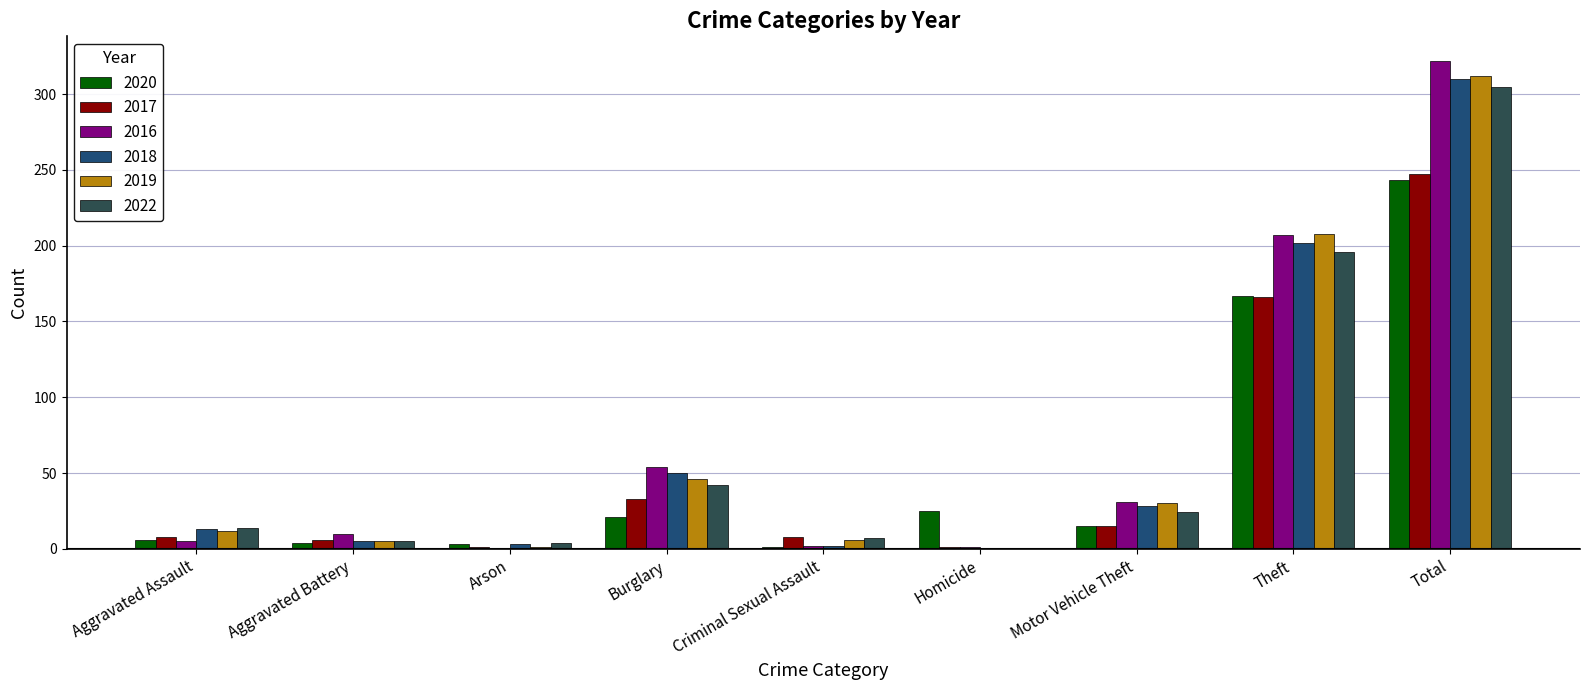

How many series are shown in this chart?

6